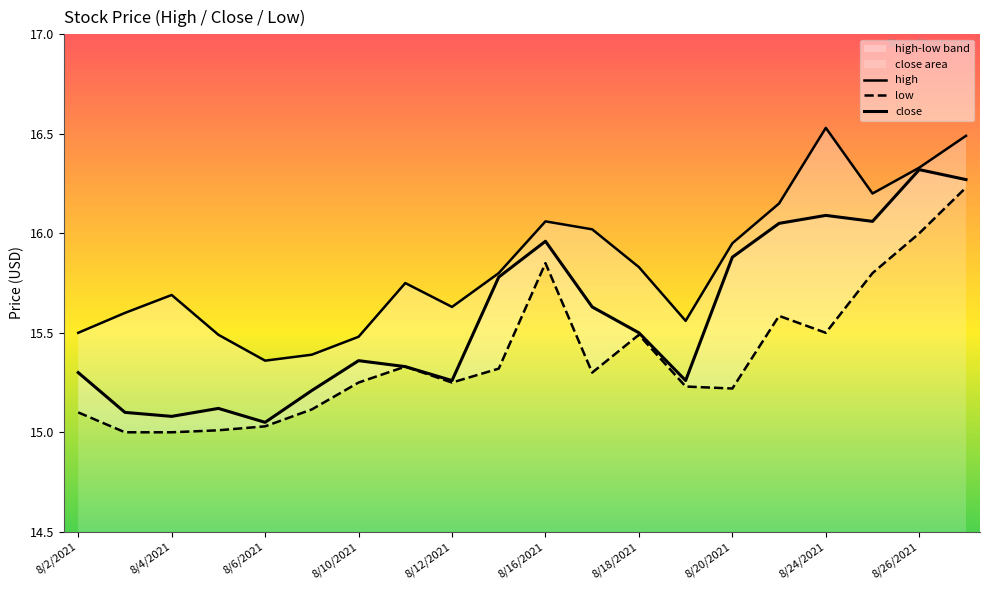

Which series changed the most between 8/20/2021 and 14?

close